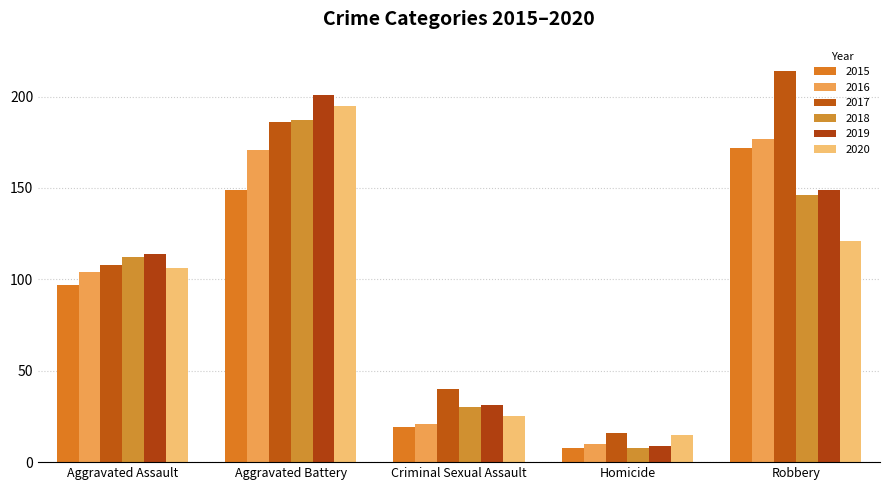

How many groups of bars are there?

5